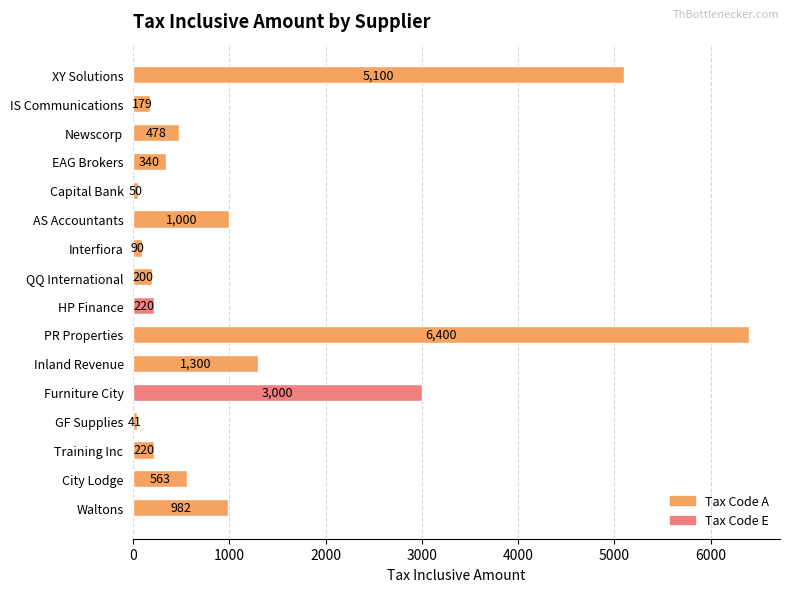

Reading top to bottom, extract all data points from this chart.

XY Solutions=5100	IS Communications=179	Newscorp=478	EAG Brokers=340	Capital Bank=50	AS Accountants=1000	Interfiora=90	QQ International=200	HP Finance=220	PR Properties=6400	Inland Revenue=1300	Furniture City=3000	GF Supplies=41	Training Inc=220	City Lodge=563	Waltons=982